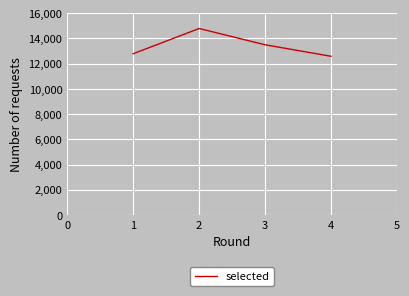

True or false: the data shows 23591 at 1.

False